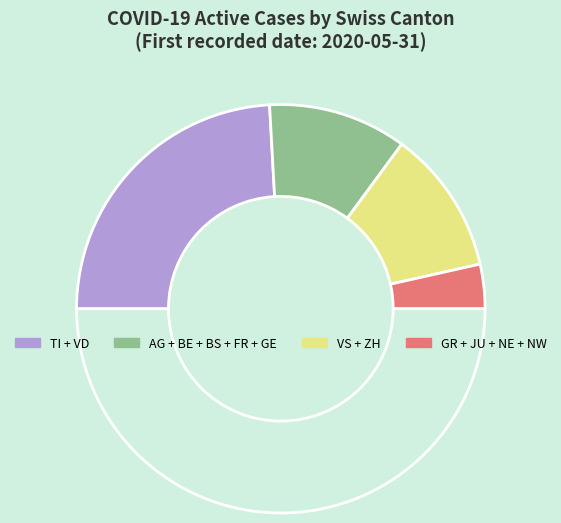

How many slices are in this pie chart?

5